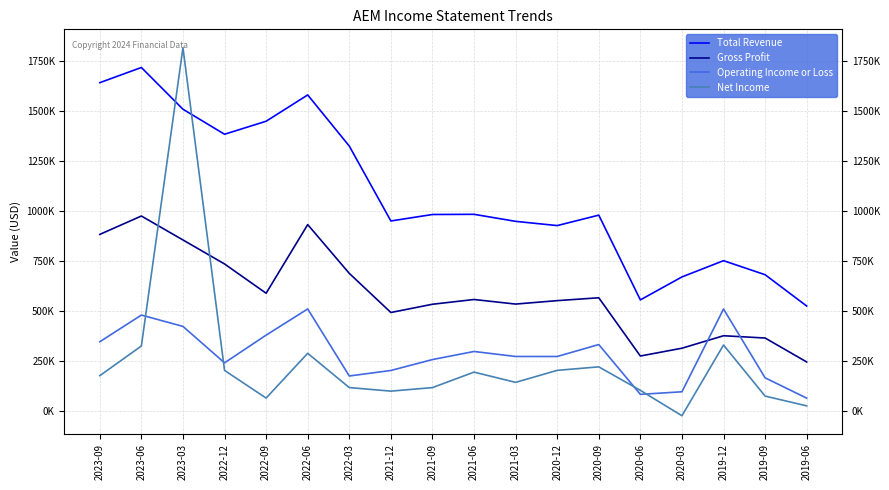

Between which two adjacent categories do Operating Income or Loss and Gross Profit first intersect?

2020-03 and 2019-12